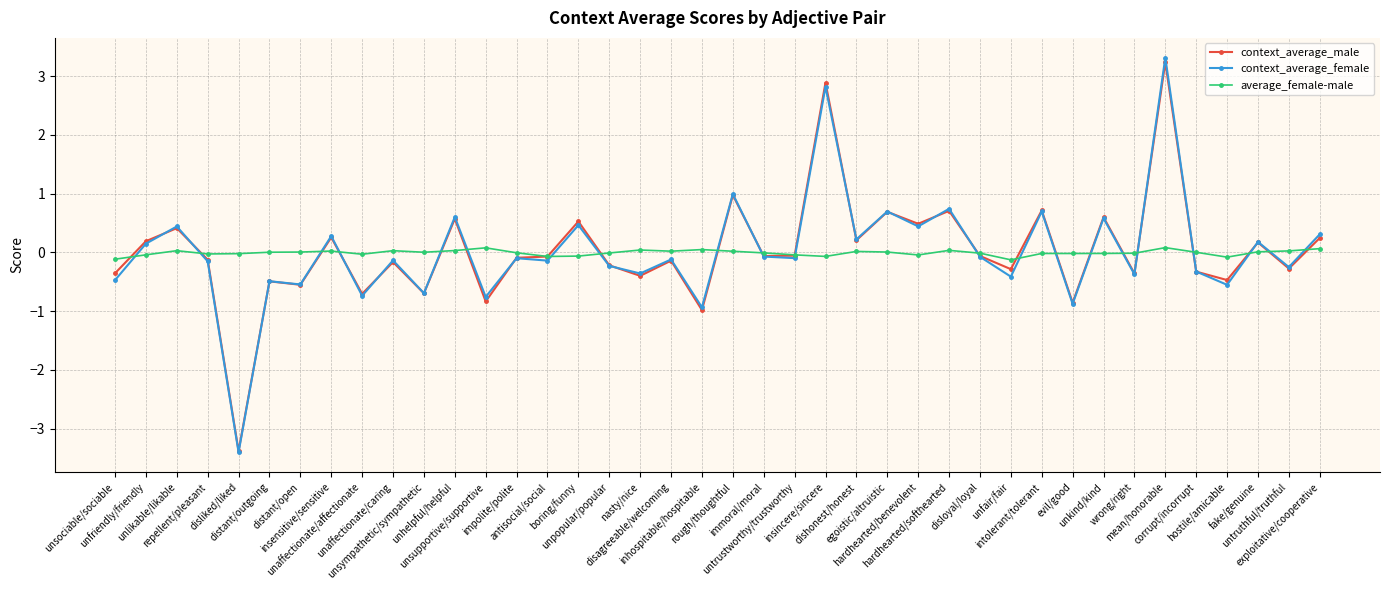

What is the sum of all average_female-male values?

-0.3